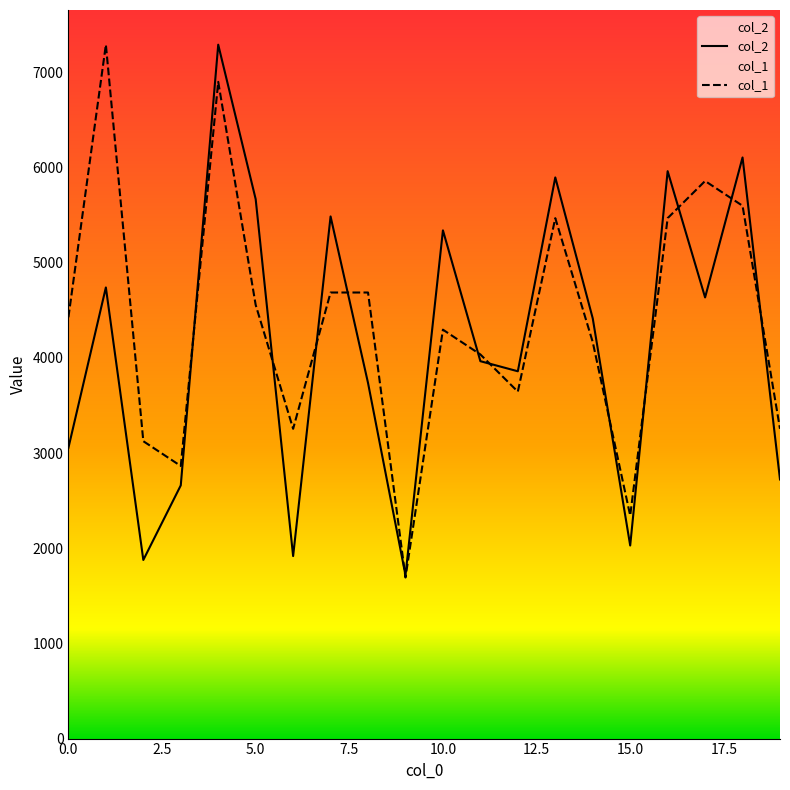

True or false: col_2 has more than 1 points higher than both neighbors.

True